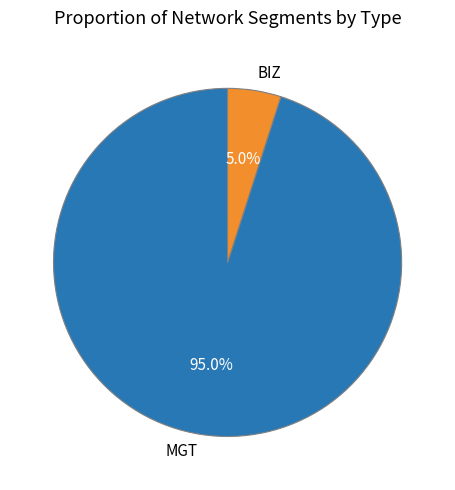

Is it true that BIZ is 5% of the pie?

True